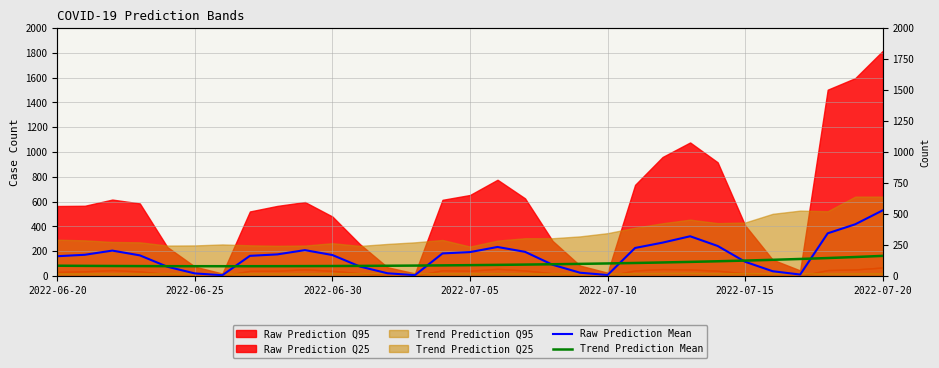

Which series ends up on top after the final intersection of Trend Prediction Mean and Raw Prediction Mean?

Raw Prediction Mean